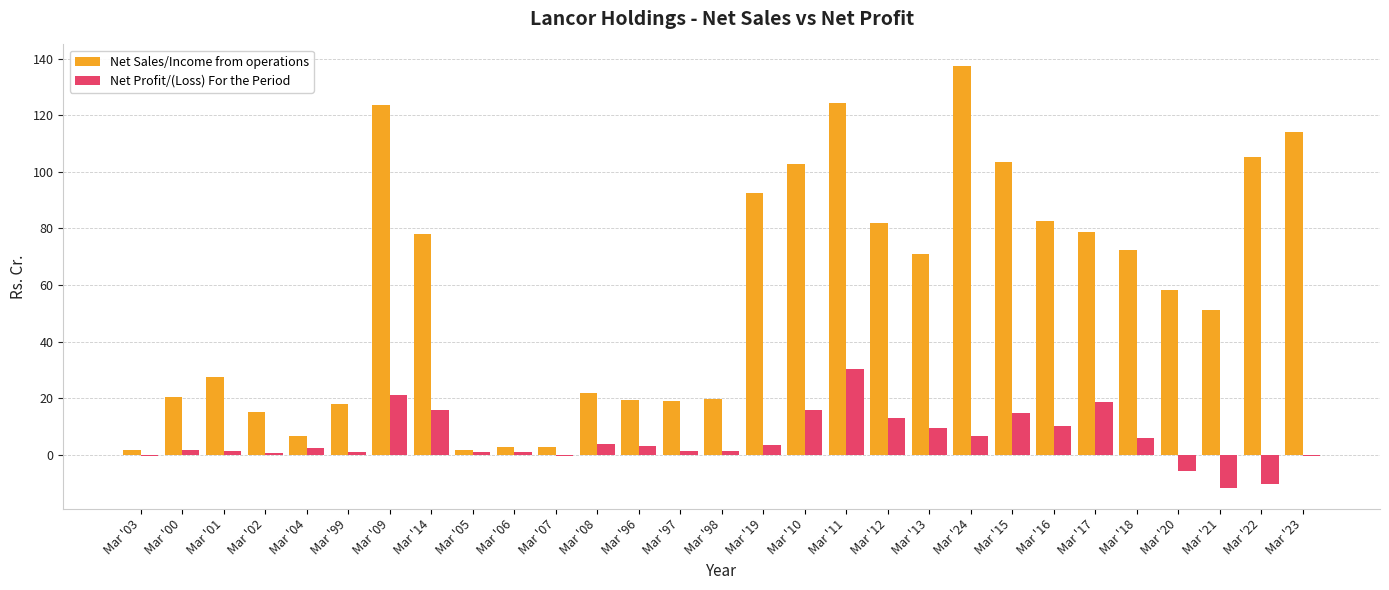

What is the sum of all Net Profit/(Loss) For the Period values?

155.5